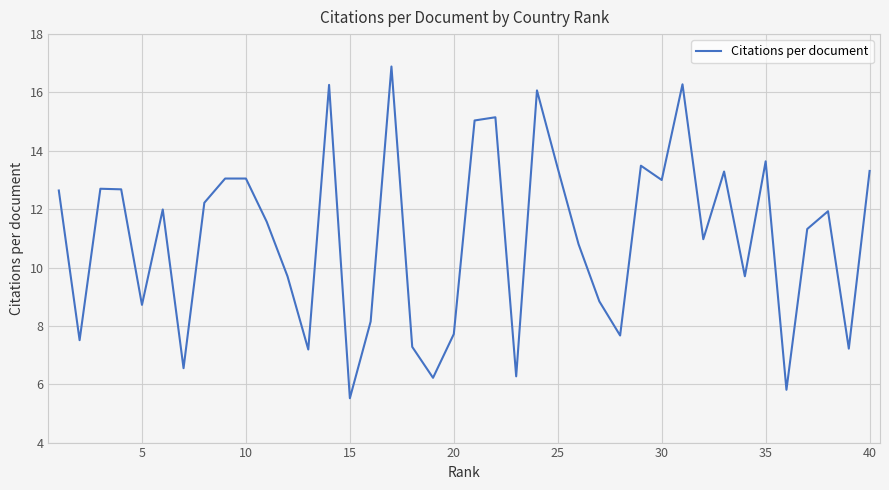

Is this an area chart (filled region under the line)?

No